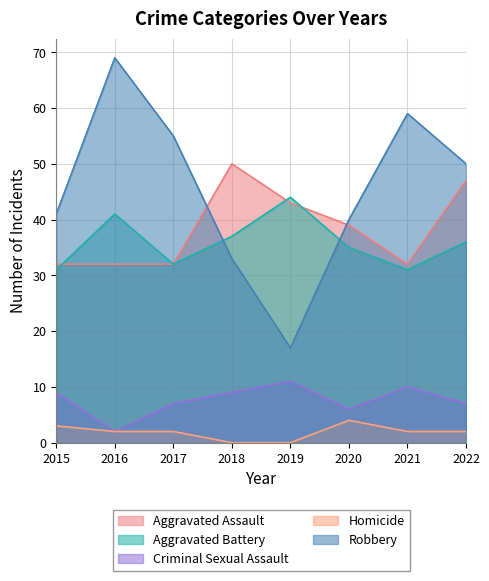

What is the maximum value for Aggravated Battery?

44